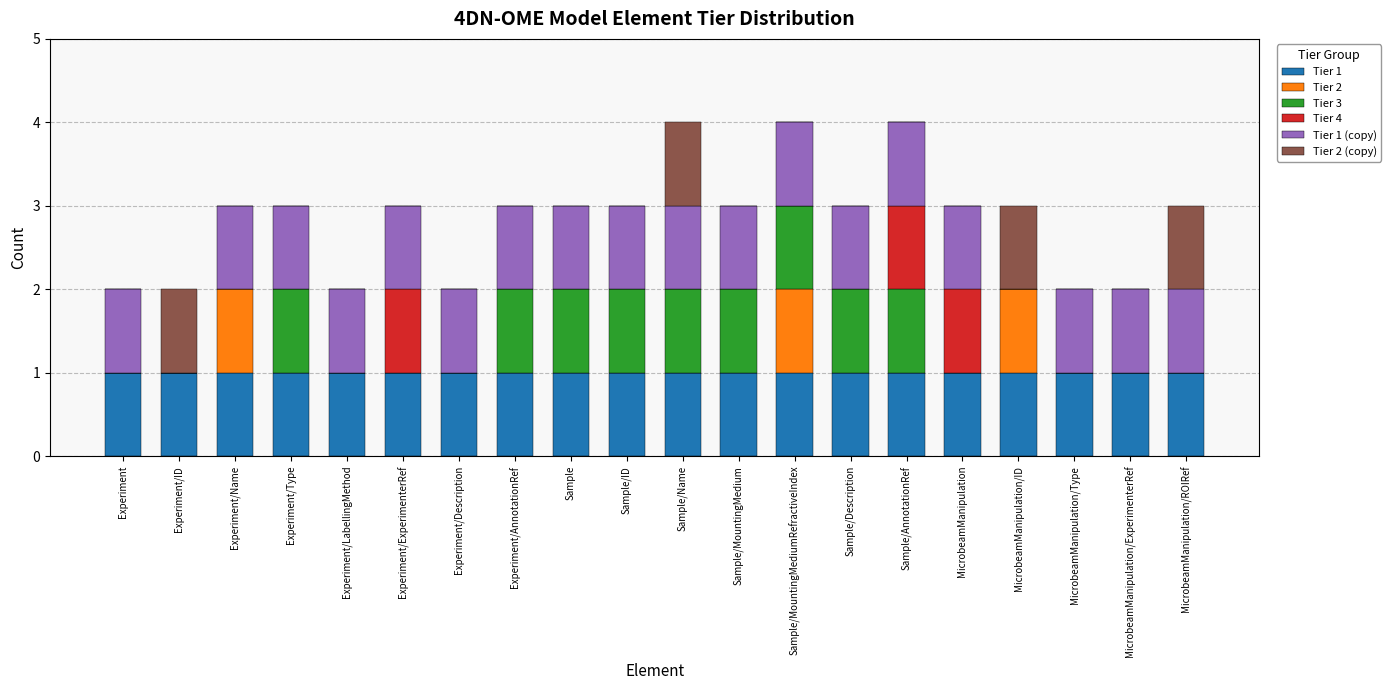

The value of Tier 1 at Experiment/ExperimenterRef is 1. True or false?

True